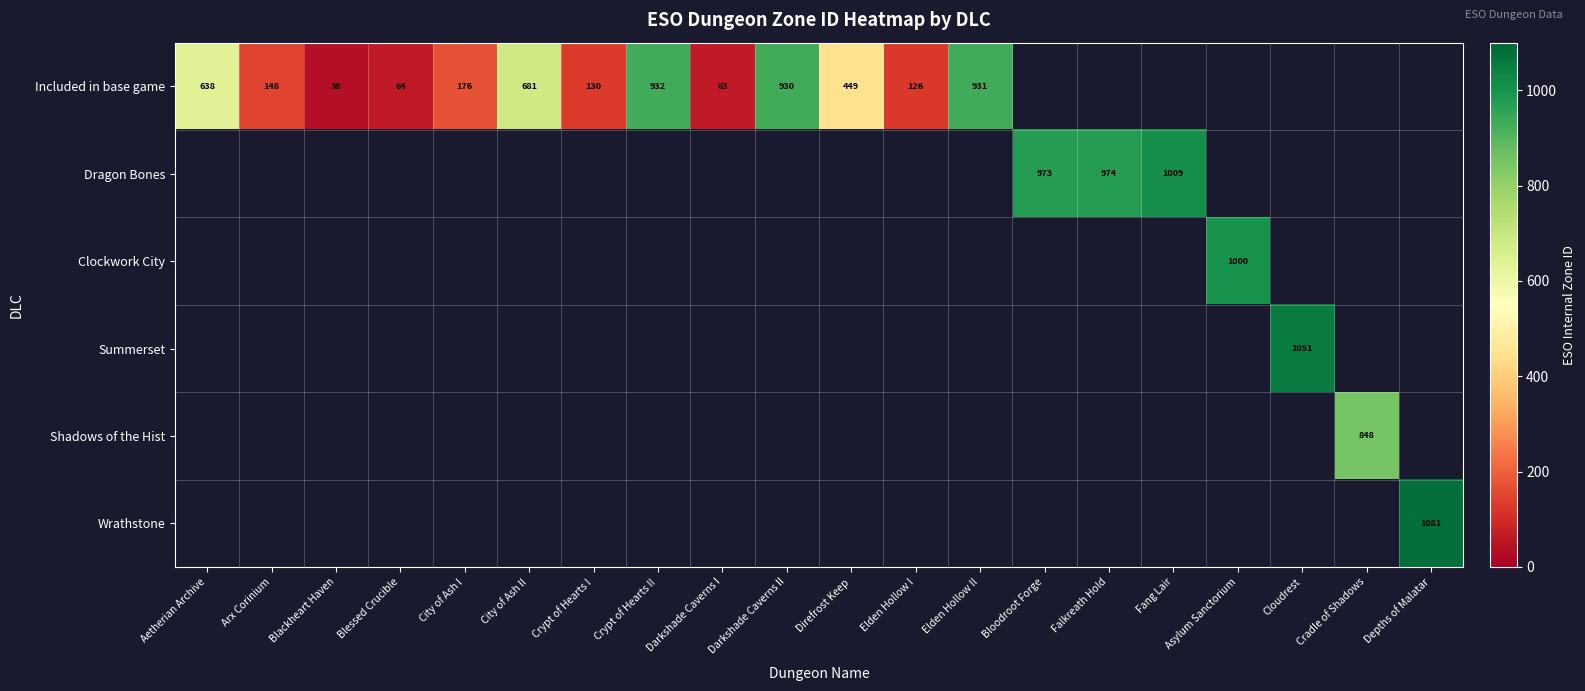

The Included in base game series shows 238 at City of Ash I. True or false?

False